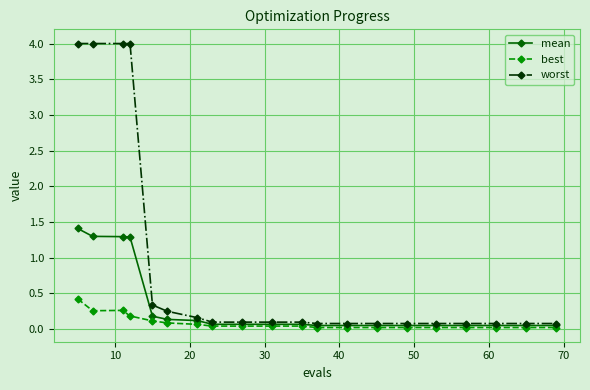

What is the maximum value shown in the chart?

4.0